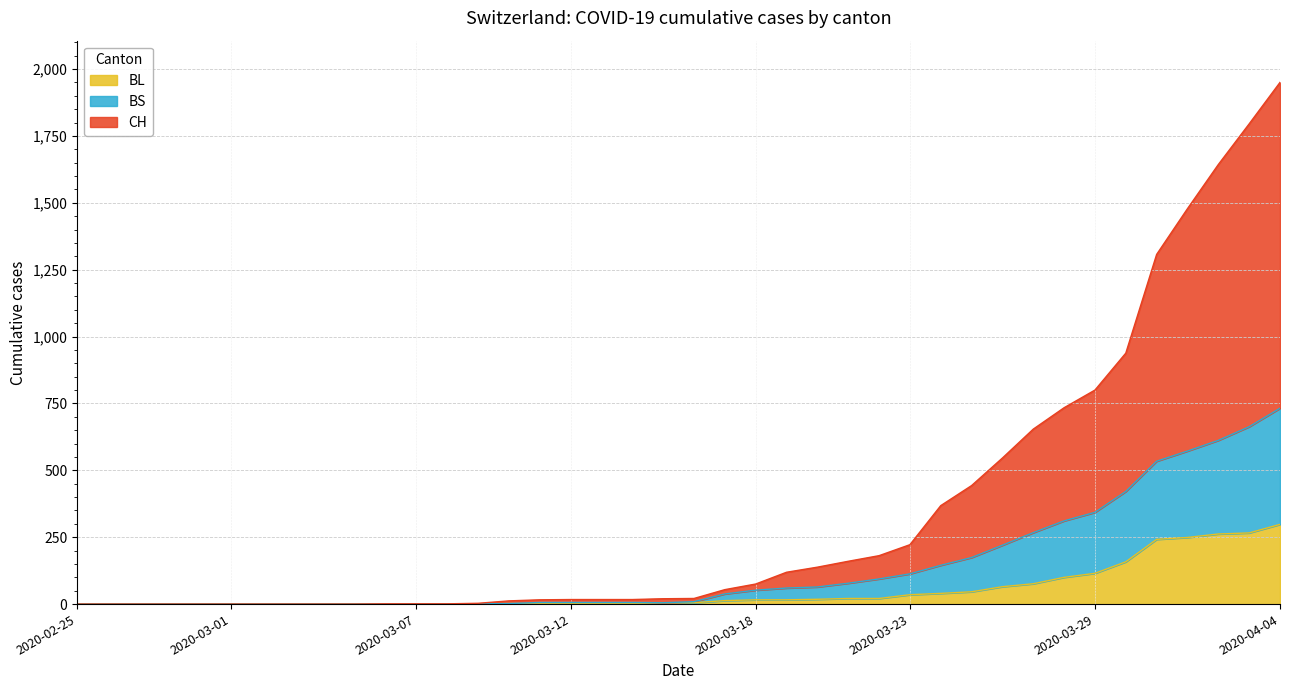

List the labels in order of BS value, largest first.

2020-04-04, 2020-04-03, 2020-04-02, 2020-04-01, 2020-03-31, 2020-03-30, 2020-03-29, 2020-03-28, 2020-03-27, 2020-03-26, 2020-03-25, 2020-03-24, 2020-03-23, 2020-03-22, 2020-03-21, 2020-03-20, 2020-03-19, 2020-03-18, 2020-03-17, 2020-03-16, 2020-03-11, 2020-03-12, 2020-03-13, 2020-03-14, 2020-03-15, 2020-03-10, 2020-03-09, 2020-02-25, 2020-02-26, 2020-02-27, 2020-02-28, 2020-02-29, 2020-03-01, 2020-03-02, 2020-03-03, 2020-03-04, 2020-03-05, 2020-03-06, 2020-03-07, 2020-03-08